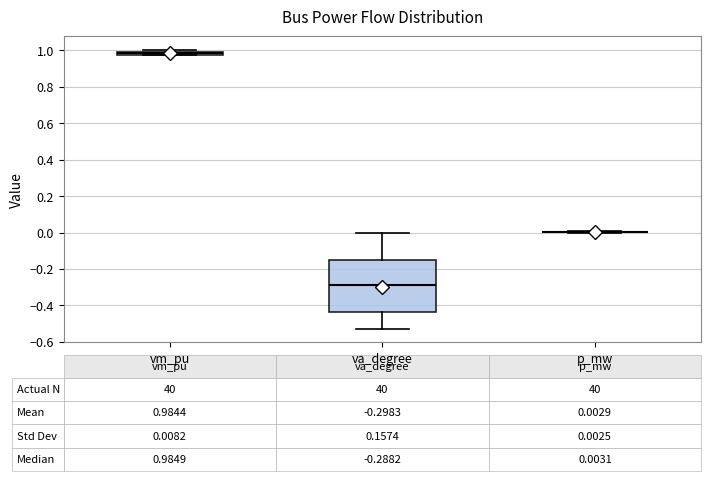

Which box is the tallest, from its lower edge to its upper edge?

va_degree